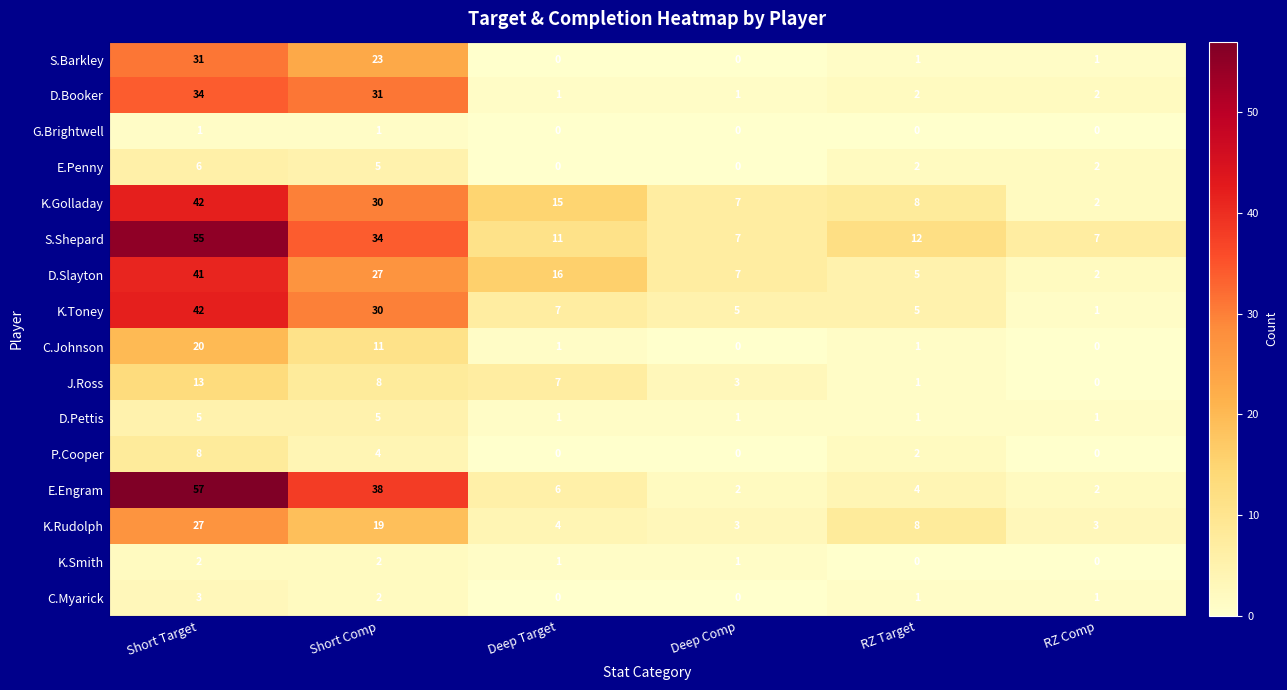

Rank the categories by J.Ross value from highest to lowest.

Short Target, Short Comp, Deep Target, Deep Comp, RZ Target, RZ Comp